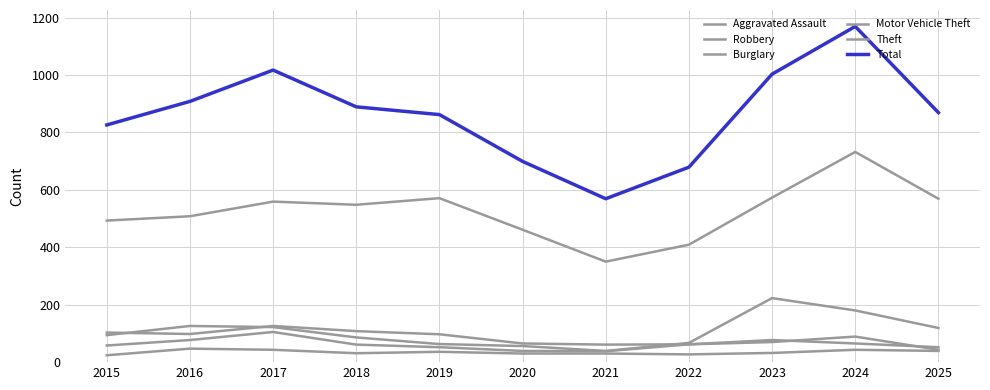

Rank the series by their maximum value, from highest to lowest.

Total, Theft, Motor Vehicle Theft, Burglary, Robbery, Aggravated Assault